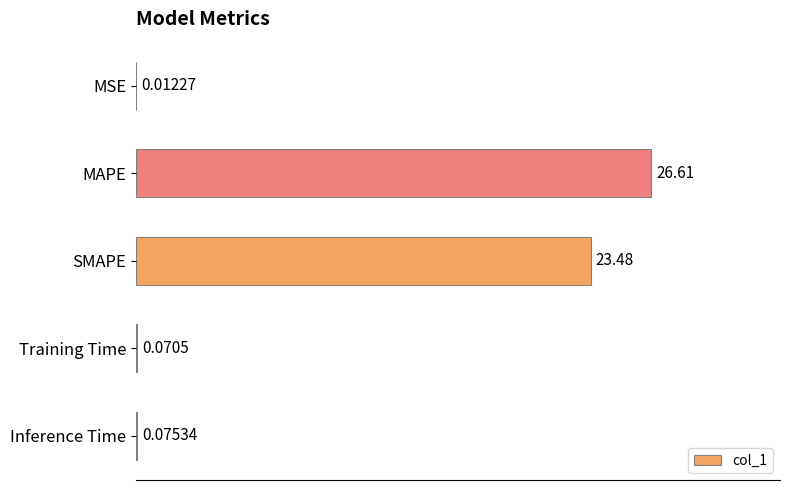

How many categories are shown in the chart?

5